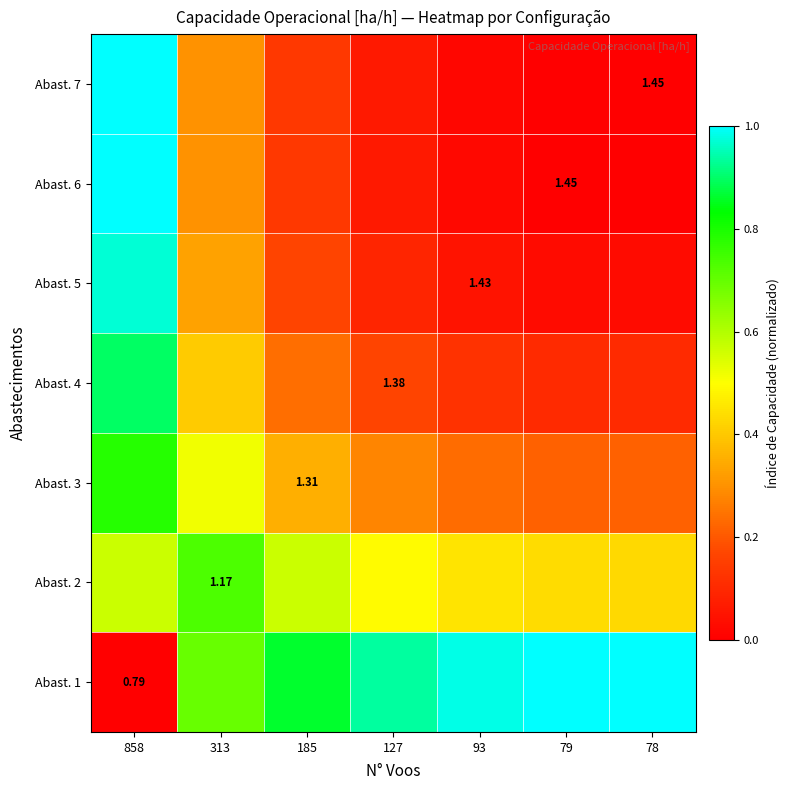

What is the difference between the Abast. 5 values at 313 and 79?

0.3